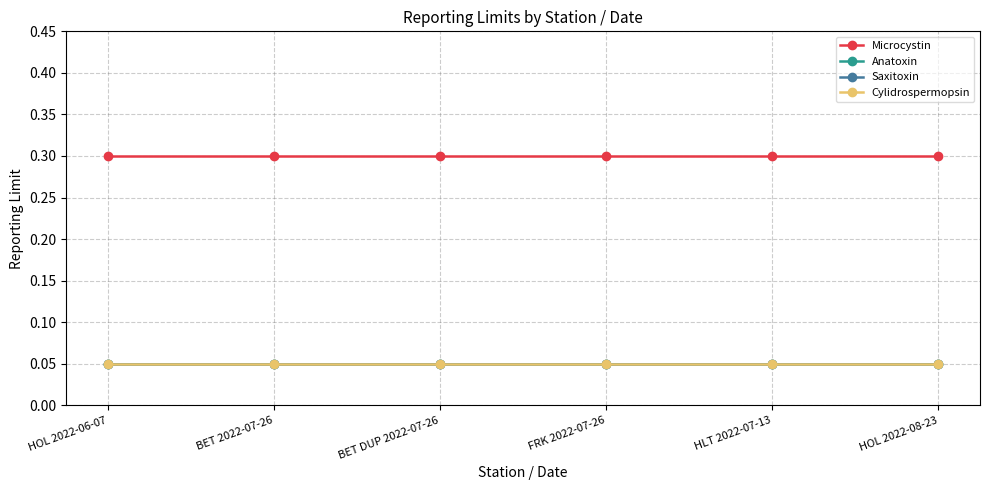

Does the chart have visible grid lines?

Yes